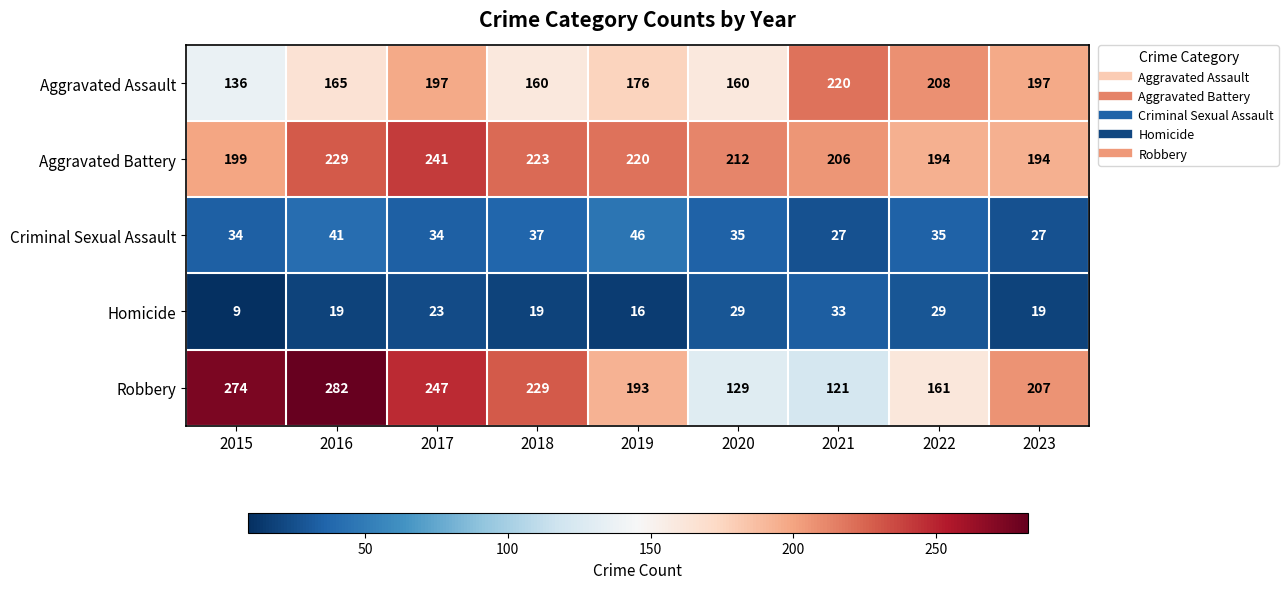

Rank the series by their maximum value, from lowest to highest.

Homicide, Criminal Sexual Assault, Aggravated Assault, Aggravated Battery, Robbery